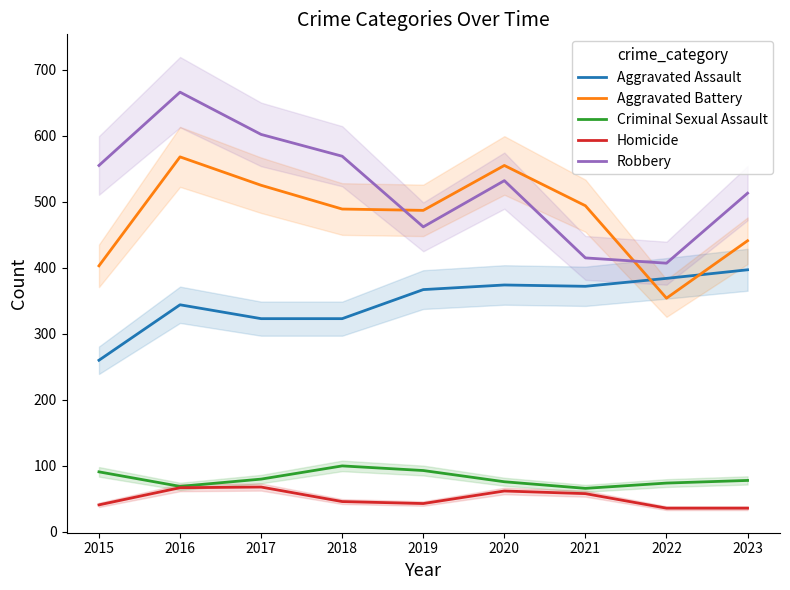

What is the value of the Homicide point at the 2nd from the left?

67